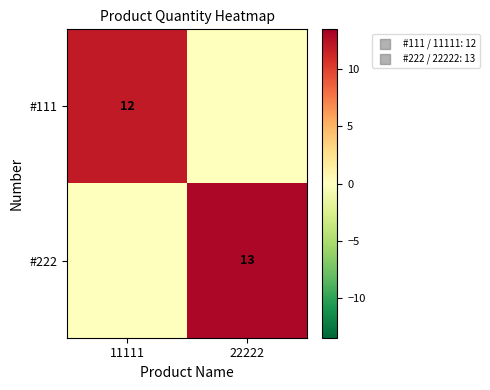

What is the maximum value shown in the chart?

13